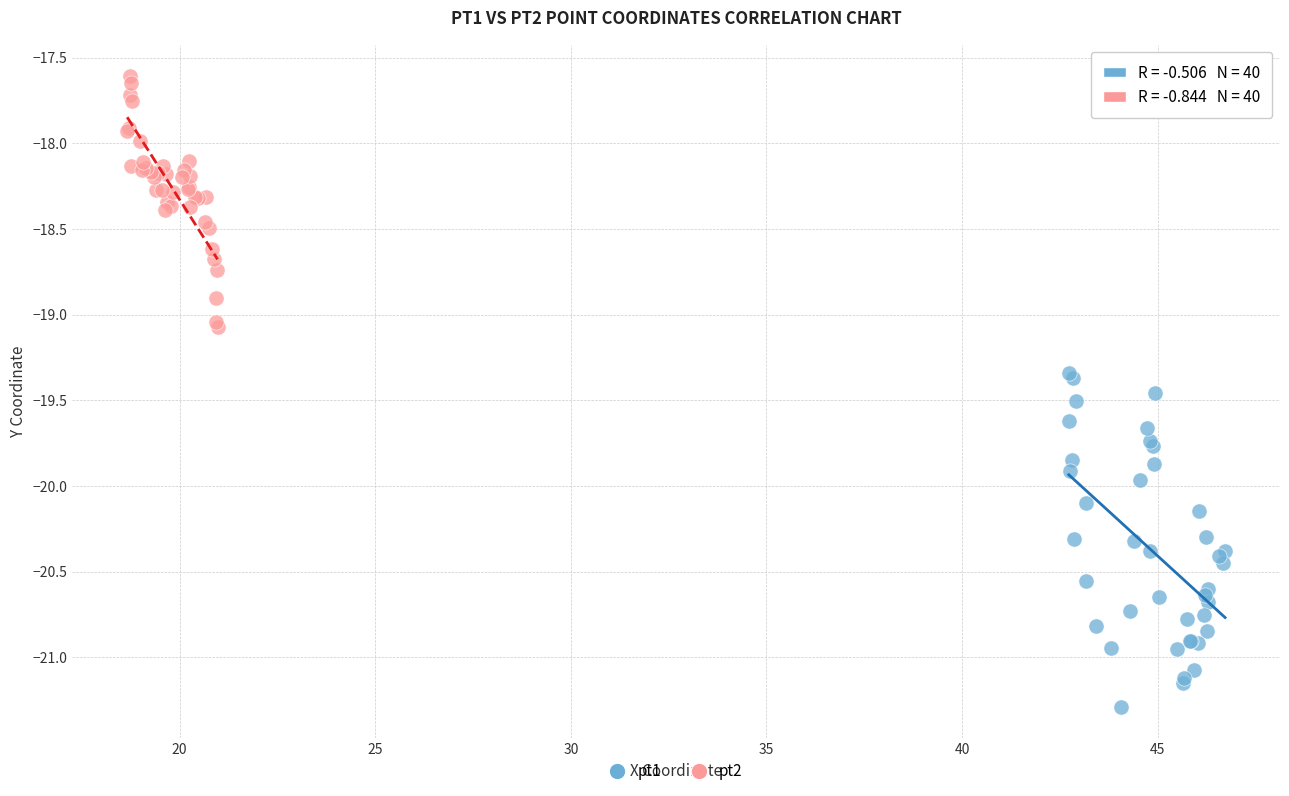

Which series contains the lowest Y value?

pt1